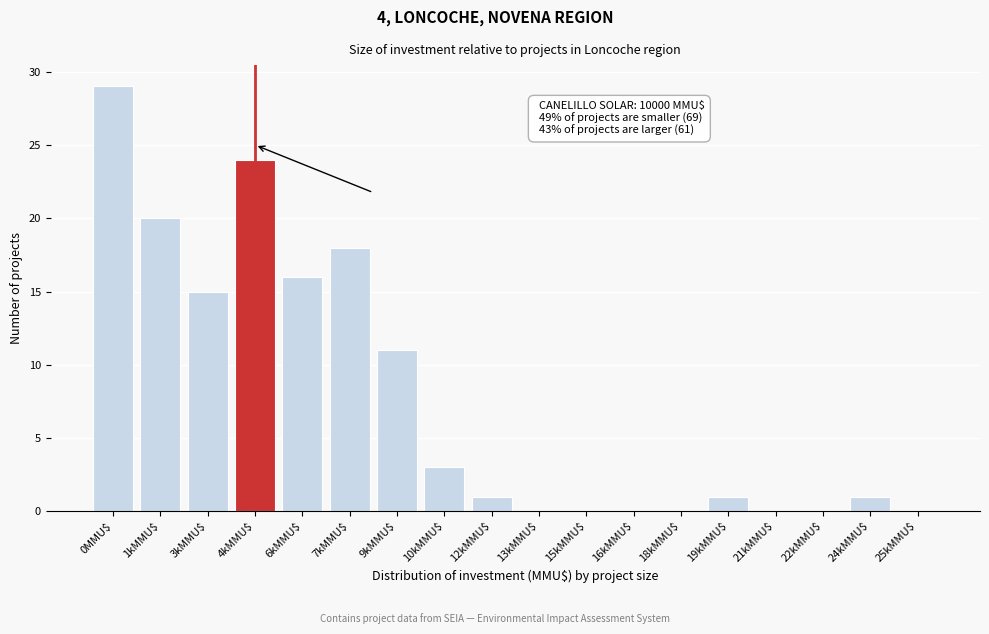

True or false: the data shows 0 at 22kMMU$.

True